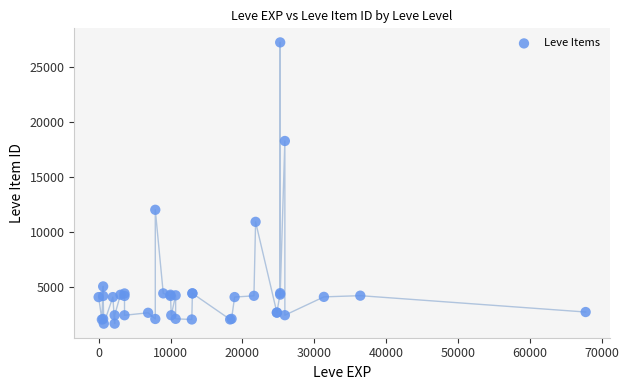

What Y value in the scatter plot is closest to 14448?

12018